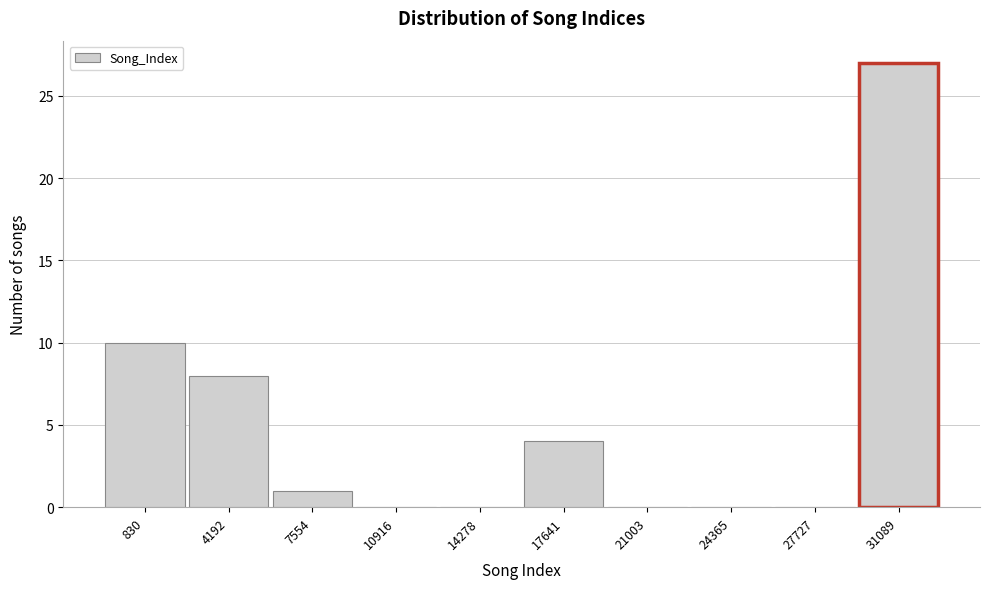

Reading right to left, list all the values displayed in this chart.

31089=27	27727=0	24365=0	21003=0	17641=4	14278=0	10916=0	7554=1	4192=8	830=10